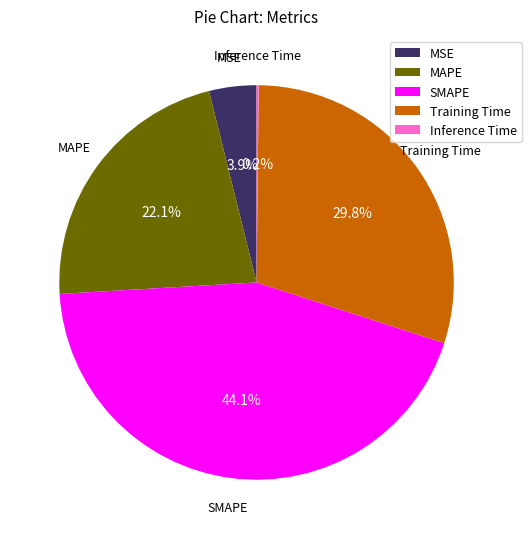

To the nearest percent, what portion does Training Time represent?

30%